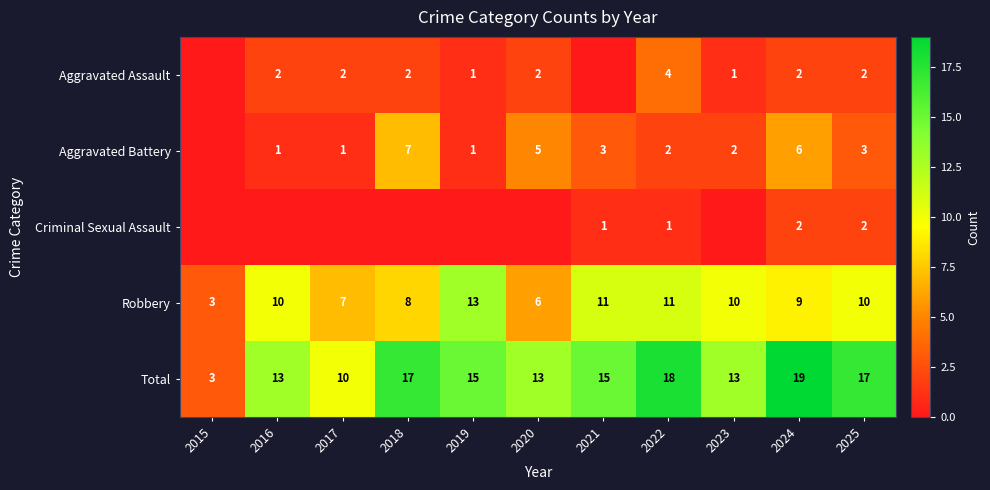

Is it true that Aggravated Battery equals 5 at 2020?

True